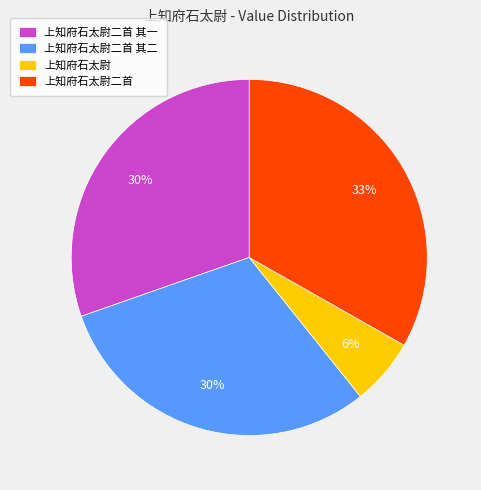

Combined, do 上知府石太尉 and 上知府石太尉二首 account for over 50%?

No